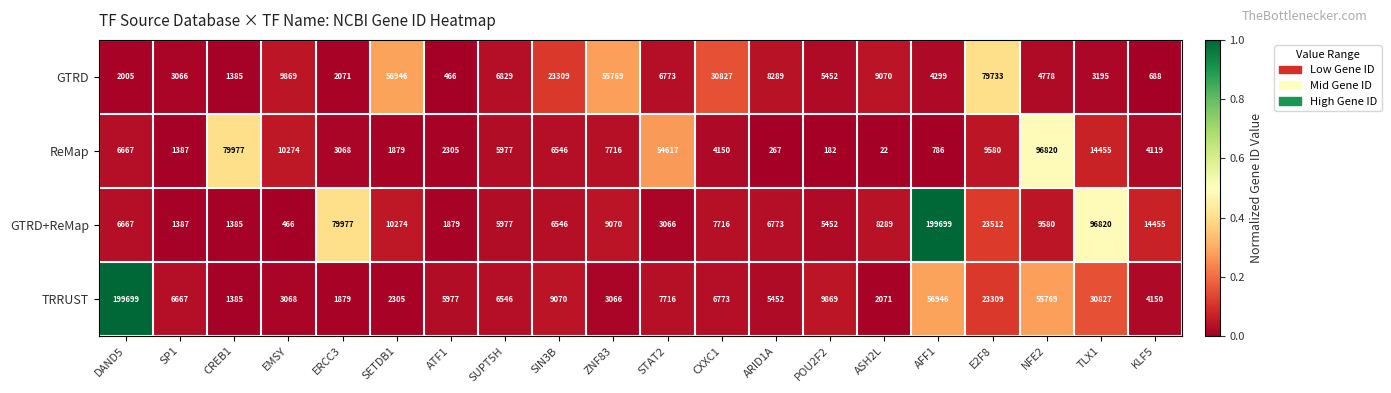

What is the average value of the GTRD series?

15741